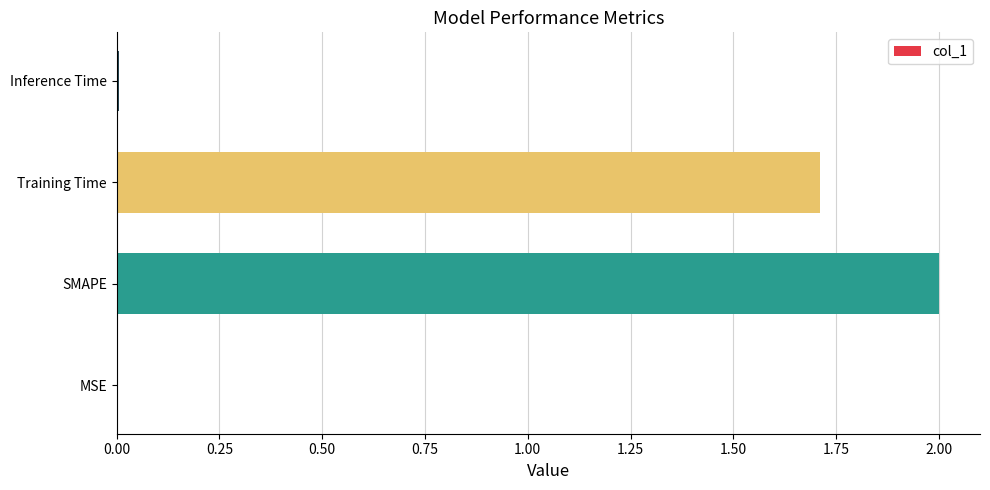

At which category does the chart reach its peak across all series?

SMAPE